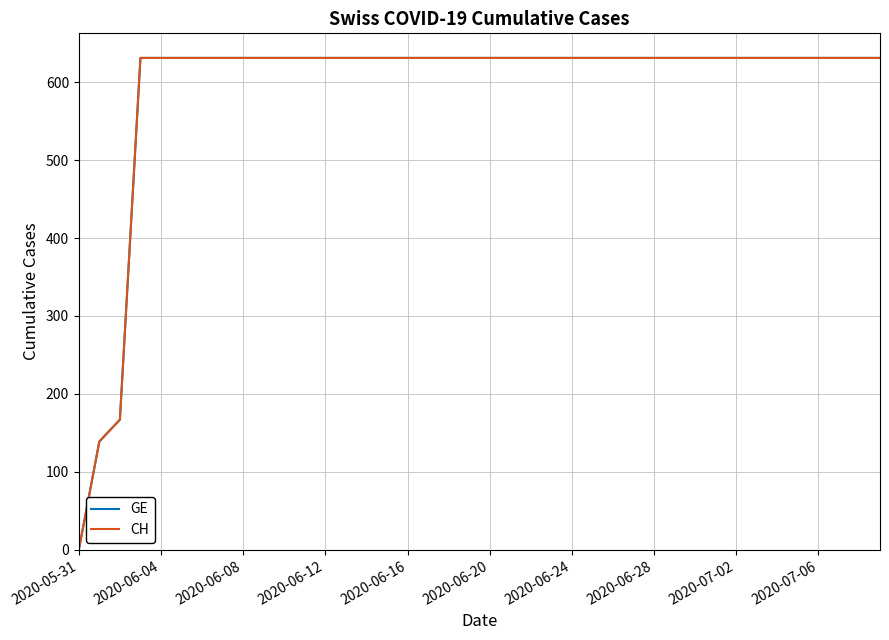

Does the chart display data point markers on the line(s)?

No